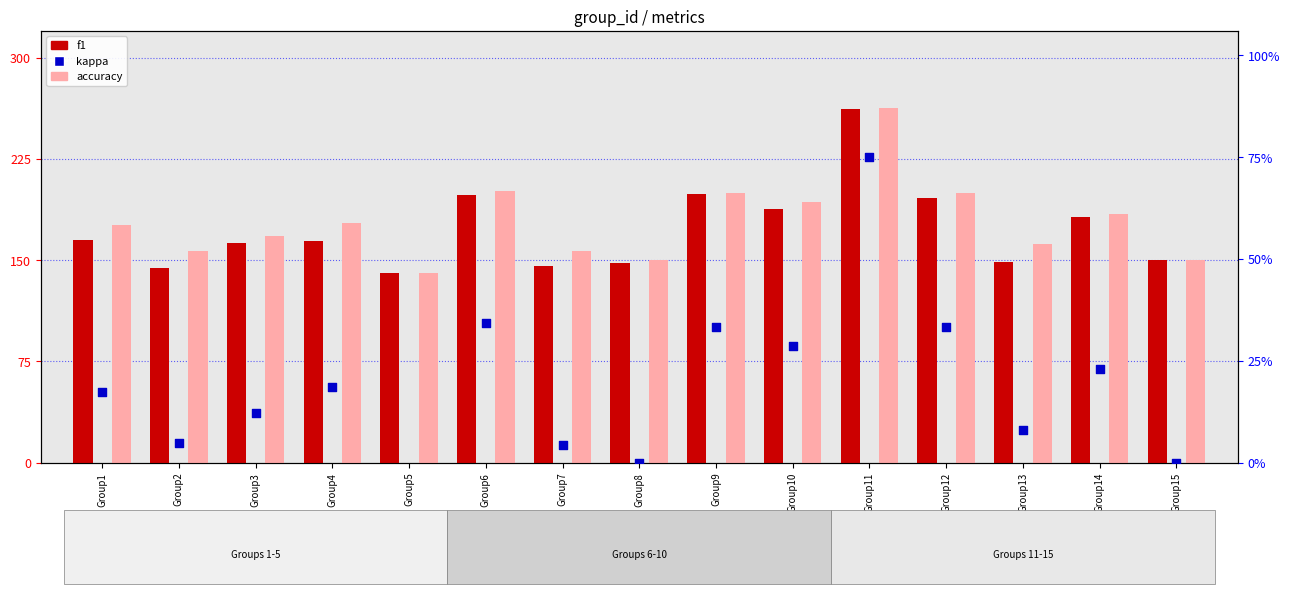

Is the value of kappa at Group3 greater than the value of accuracy at Group6?

No